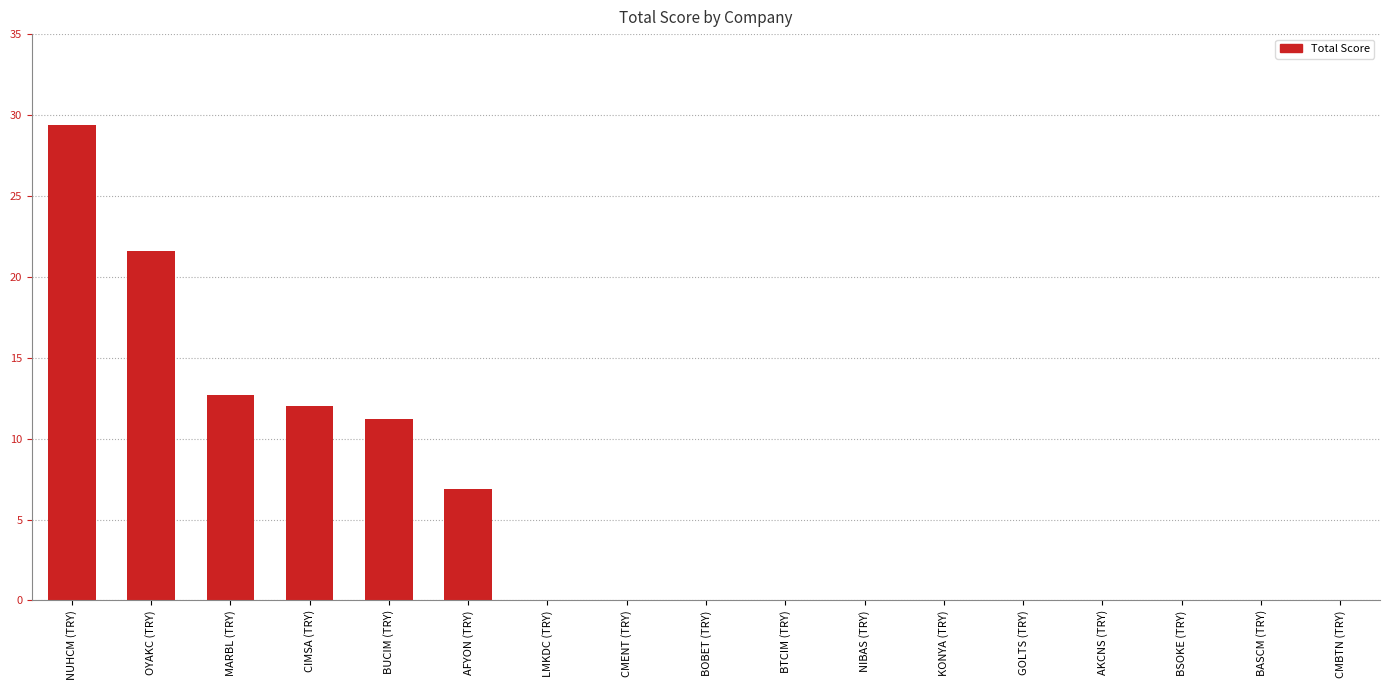

At which category does the chart reach its peak across all series?

NUHCM (TRY)